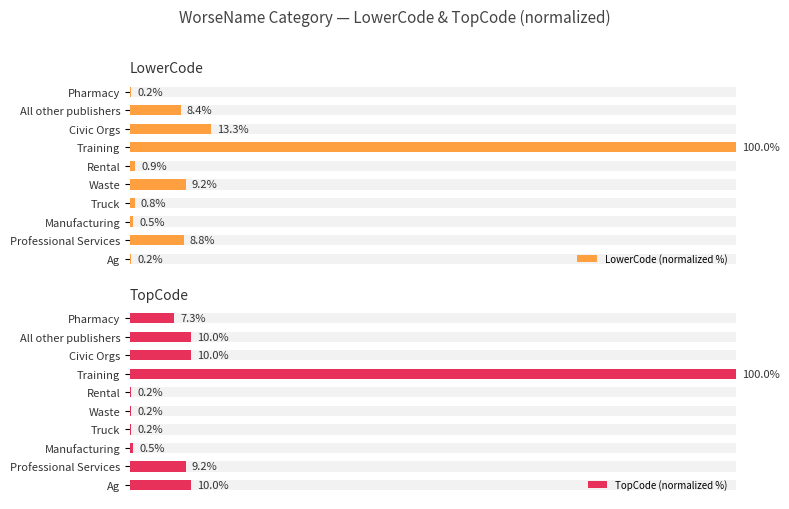

How many values in the LowerCode (normalized %) series exceed 8?

5